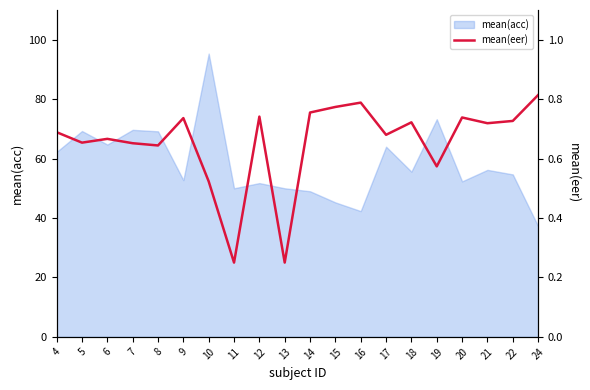

True or false: the data shows 0.2 at 13.

True